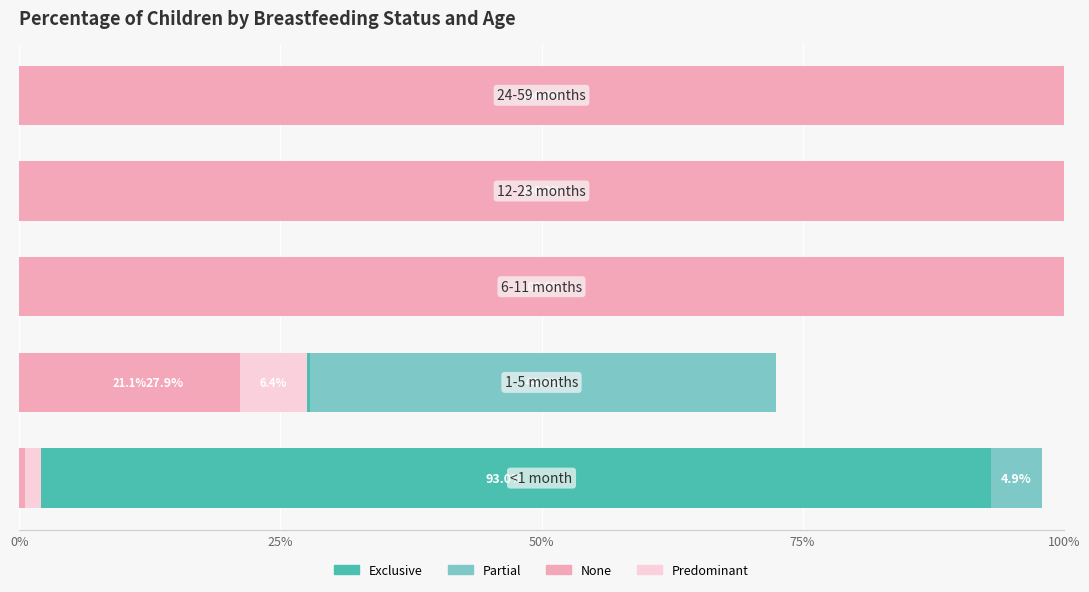

What are all the series names shown in the legend?

Exclusive, Partial, None, Predominant